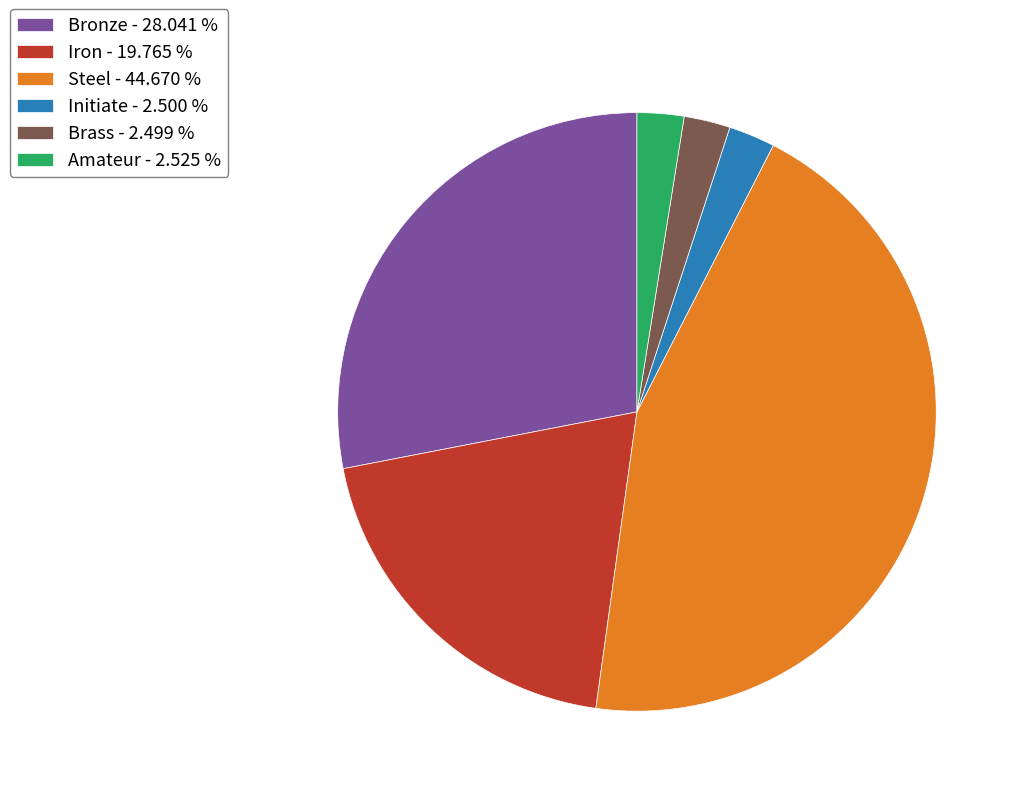

Which has a higher value, Steel or Bronze?

Steel